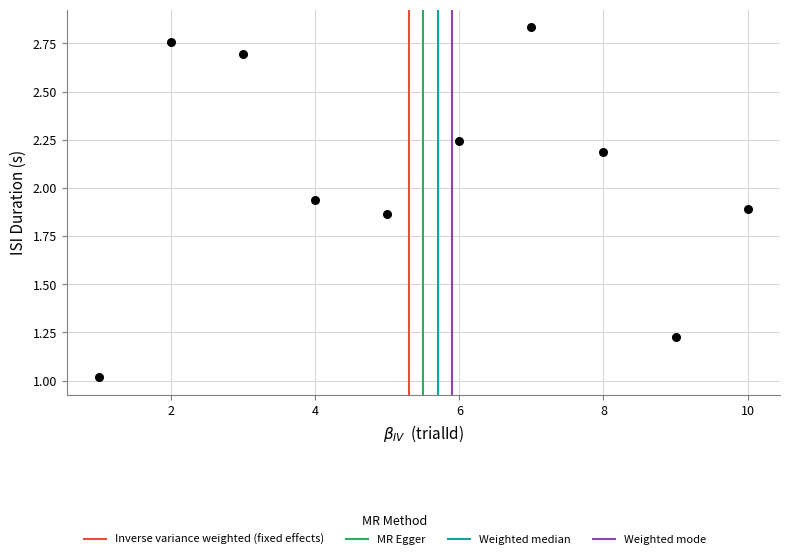

What is the average X value?

5.5